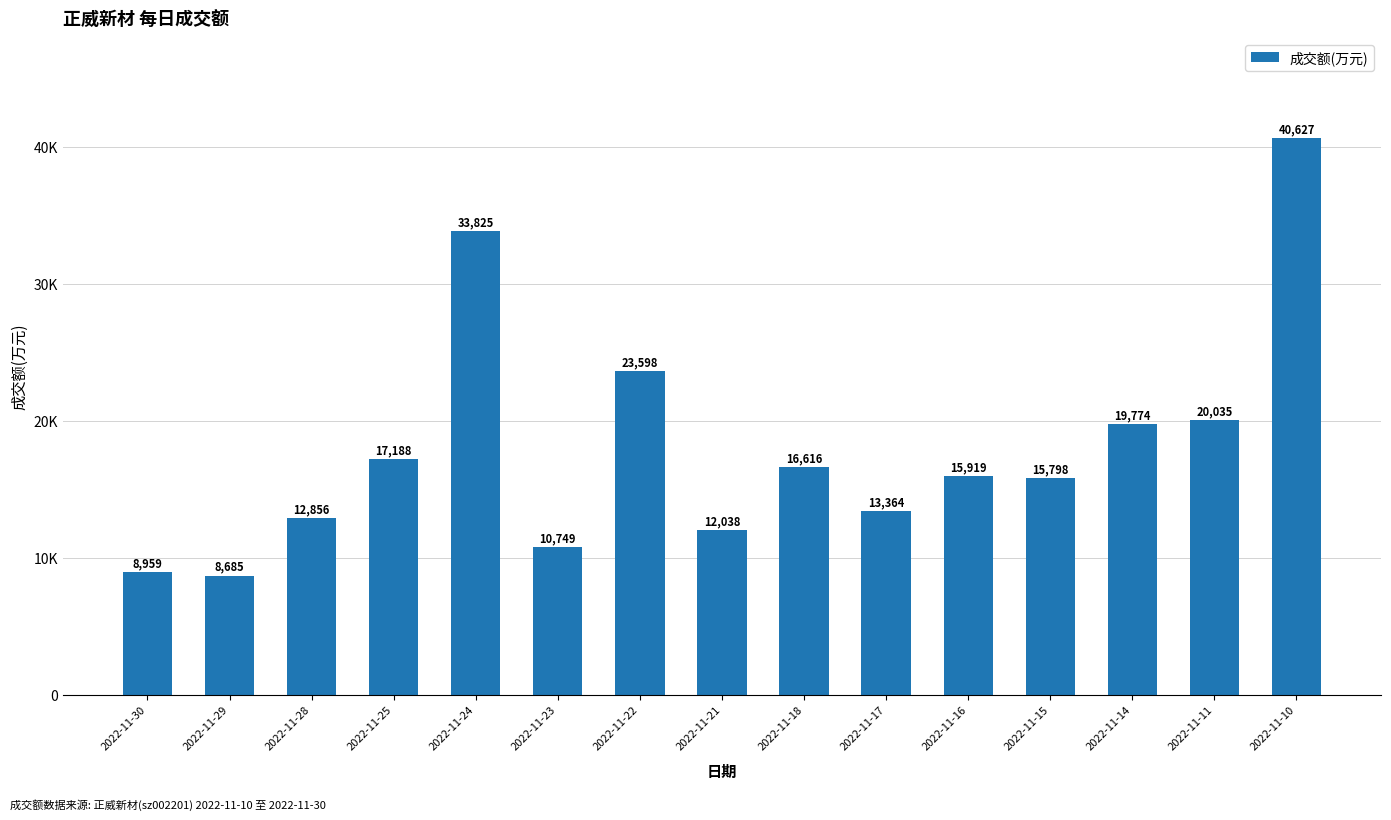

Where is the data nearest to the value 24656?

2022-11-22